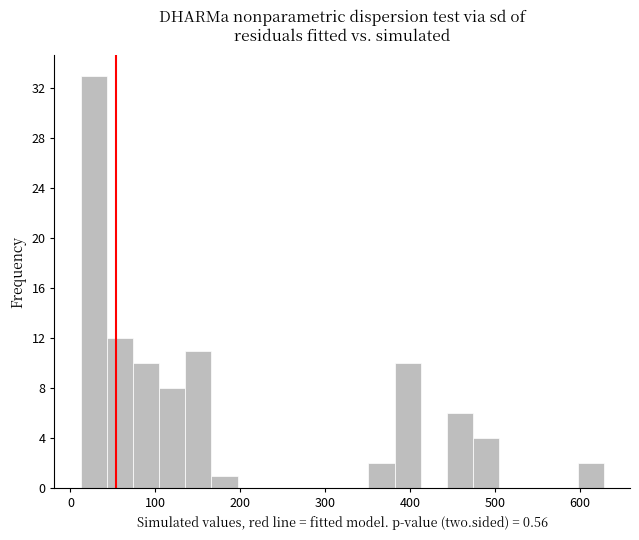

Read against the x-axis, roughly where is the centre of the tallest bar?

30